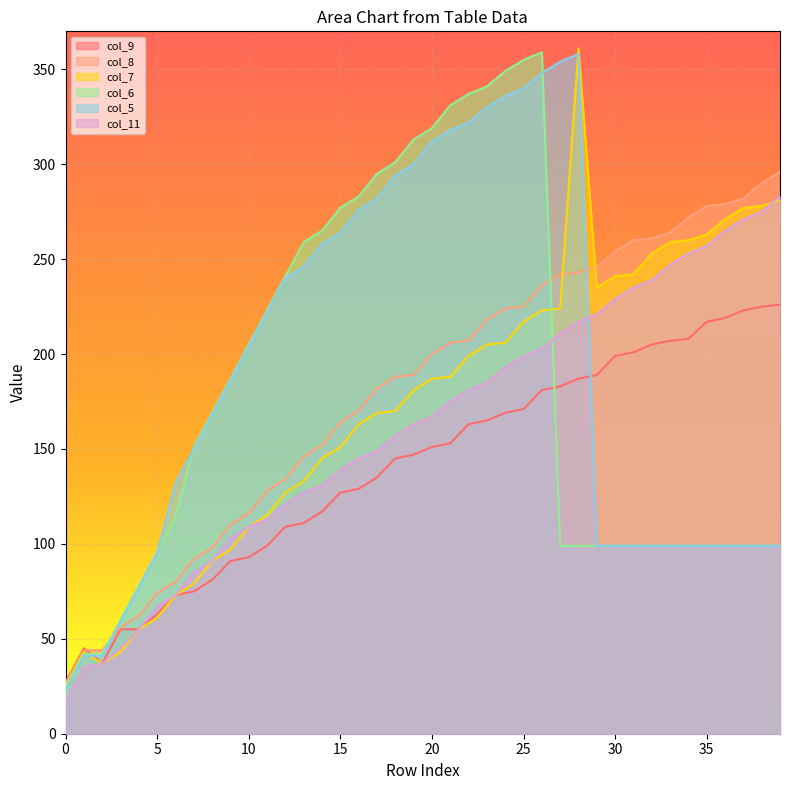

Rank the series at 21 from lowest to highest value.

col_9, col_11, col_7, col_8, col_5, col_6